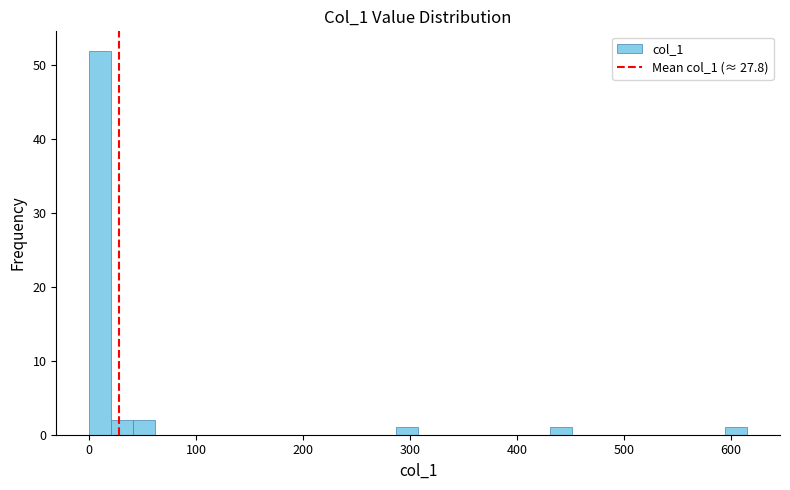

Around what value on the x-axis is the tallest bar? Give the approximate position of its centre, as read against the axis.

10